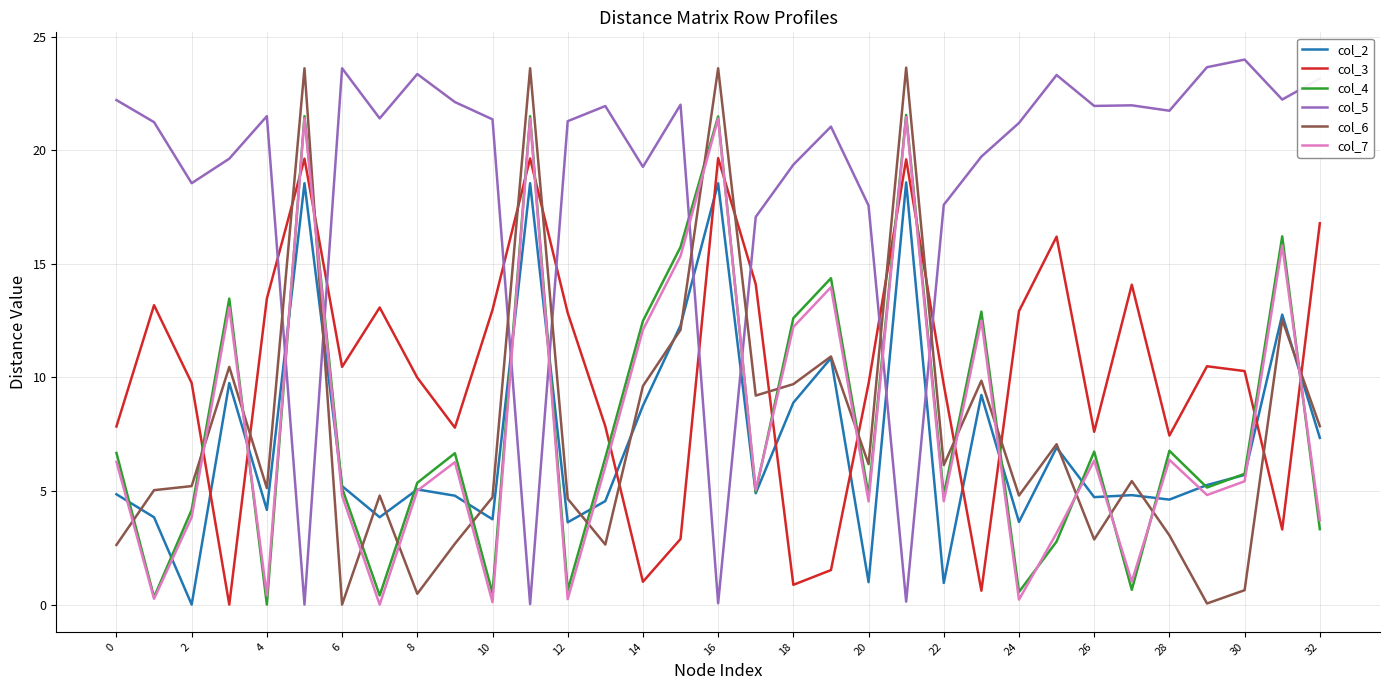

What is the highest value of the col_6 series?

23.6